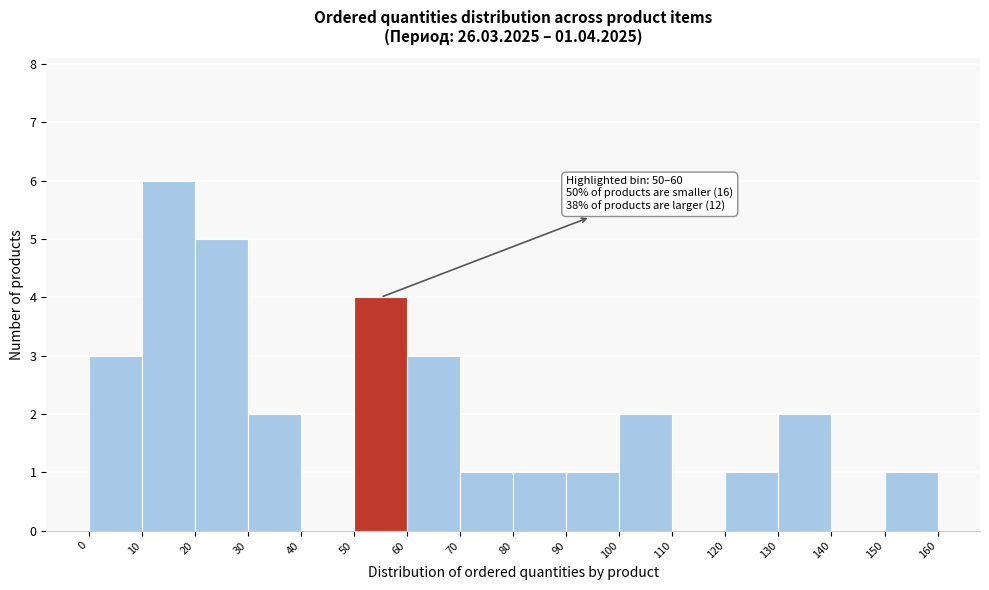

Which range on the x-axis has the tallest bar?

10 to 20